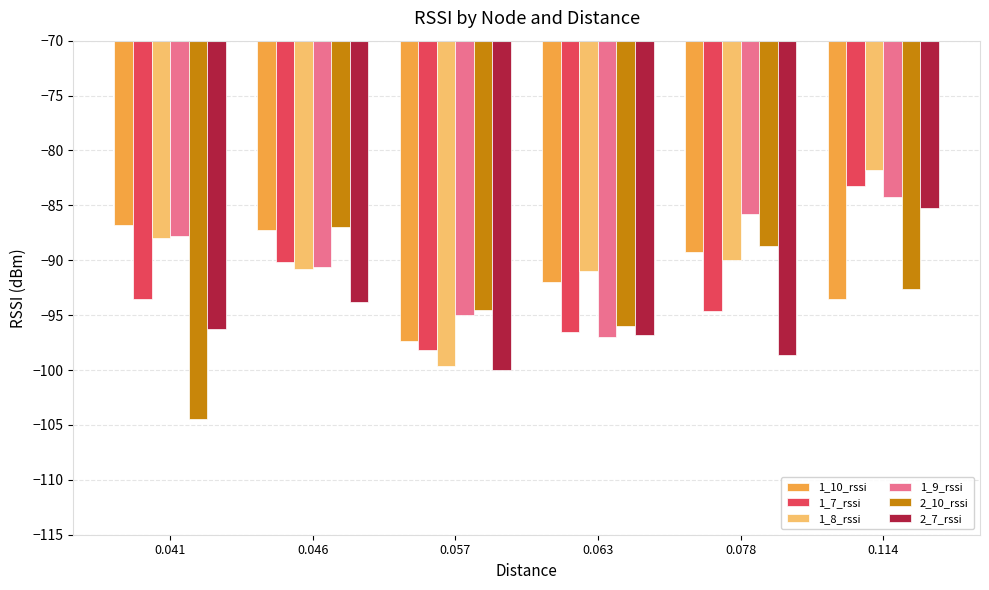

What is the approximate value of 1_9_rssi at 0.046?

-90.6